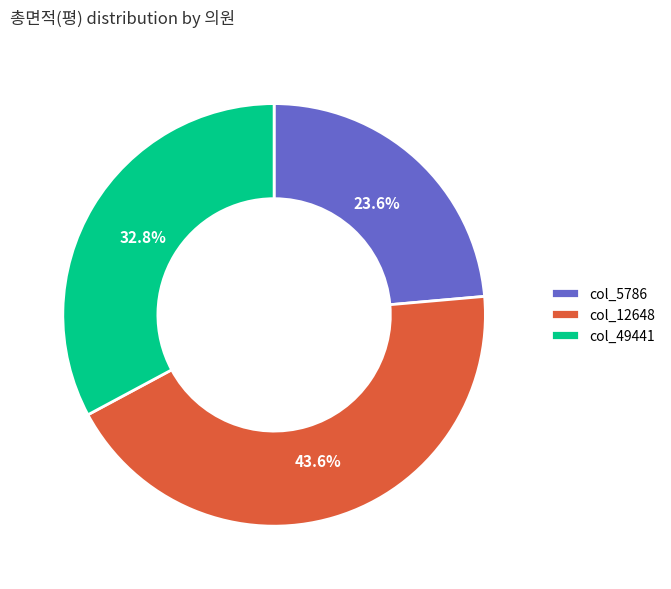

What is the smallest slice in the pie chart?

col_5786